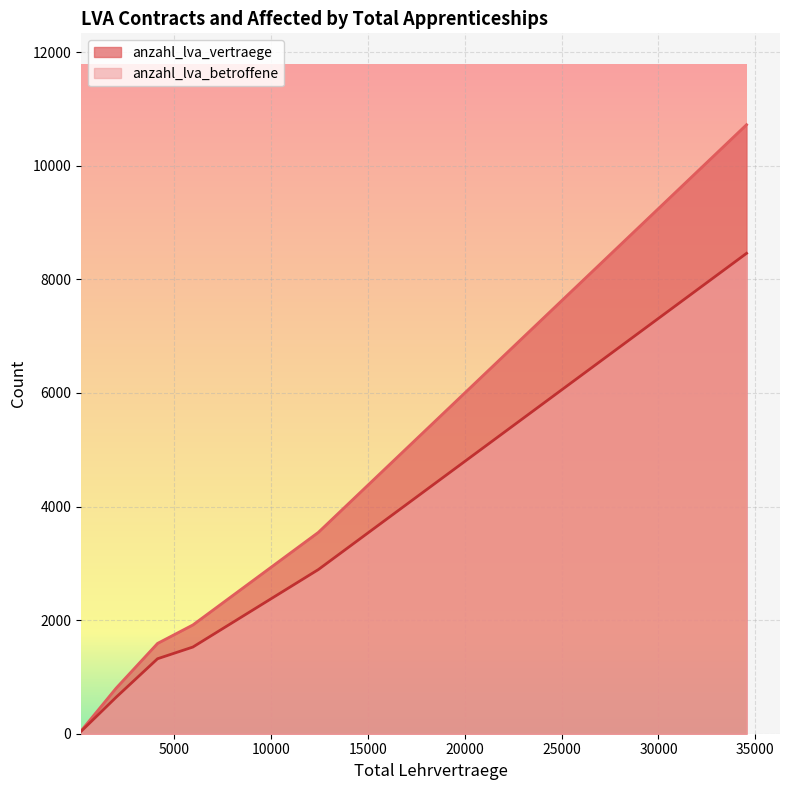

Rank the series by their maximum value, from lowest to highest.

anzahl_lva_betroffene, anzahl_lva_vertraege